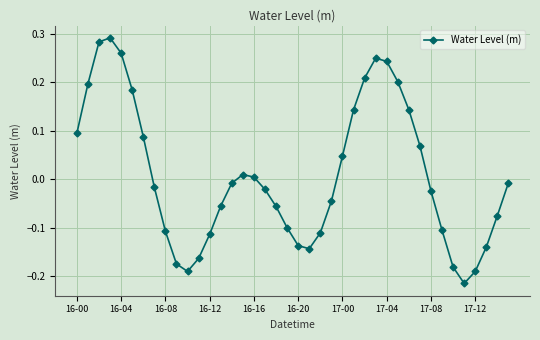

How many interior local valleys (lower than both neighbors) does the data have?

3